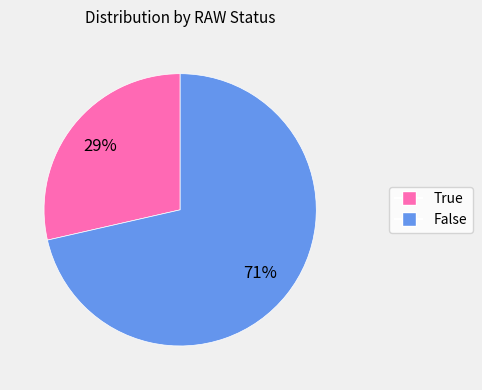

To the nearest percent, what is the combined percentage of True and False?

100%